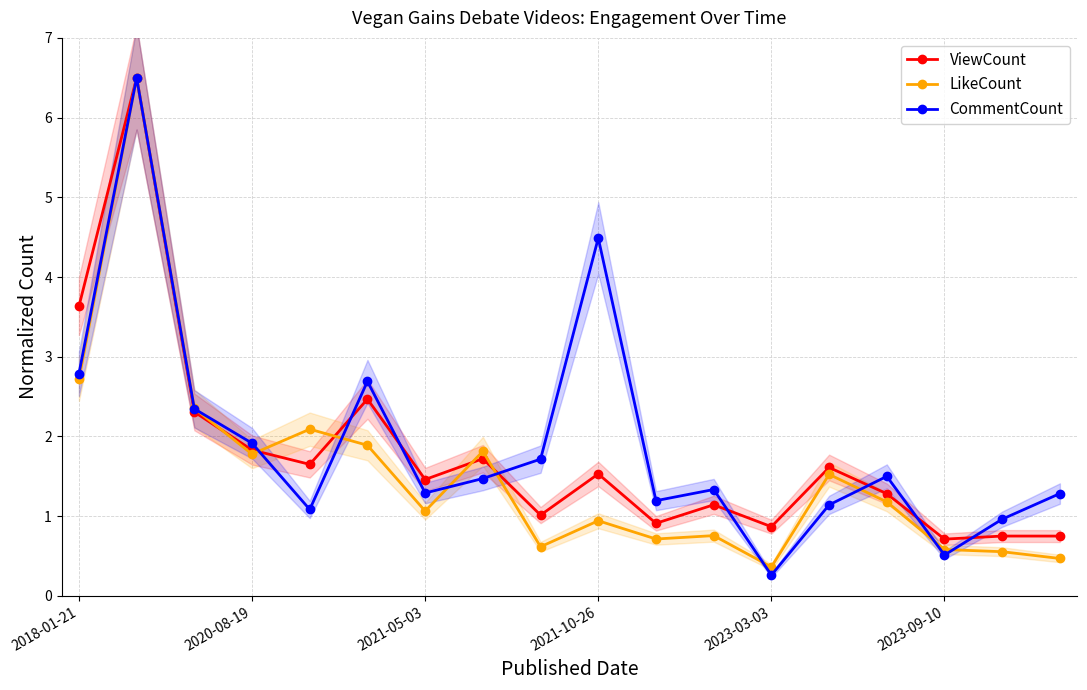

Which series changed the most between 14 and 16?

LikeCount